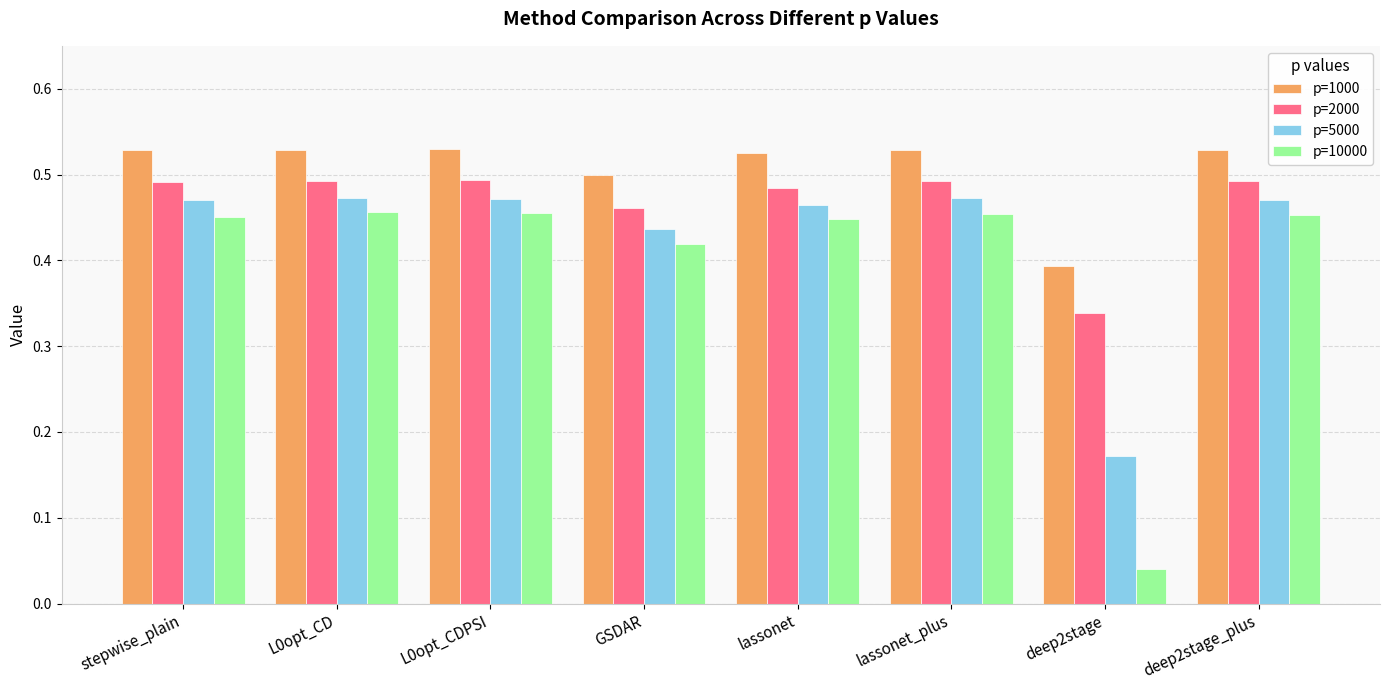

What are all the series names shown in the legend?

p=1000, p=2000, p=5000, p=10000